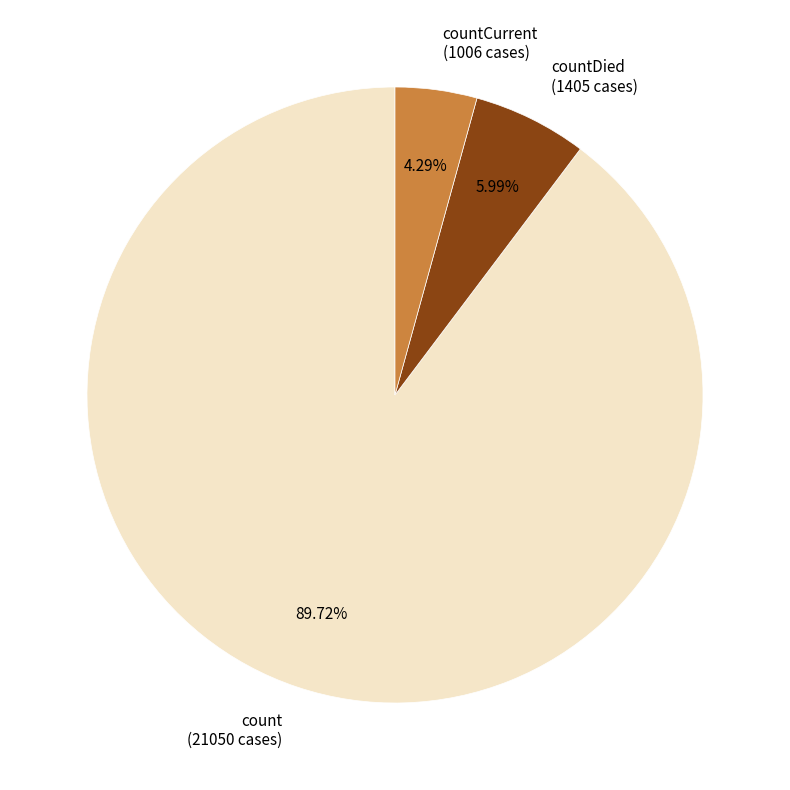

Count the number of slices in the pie.

3